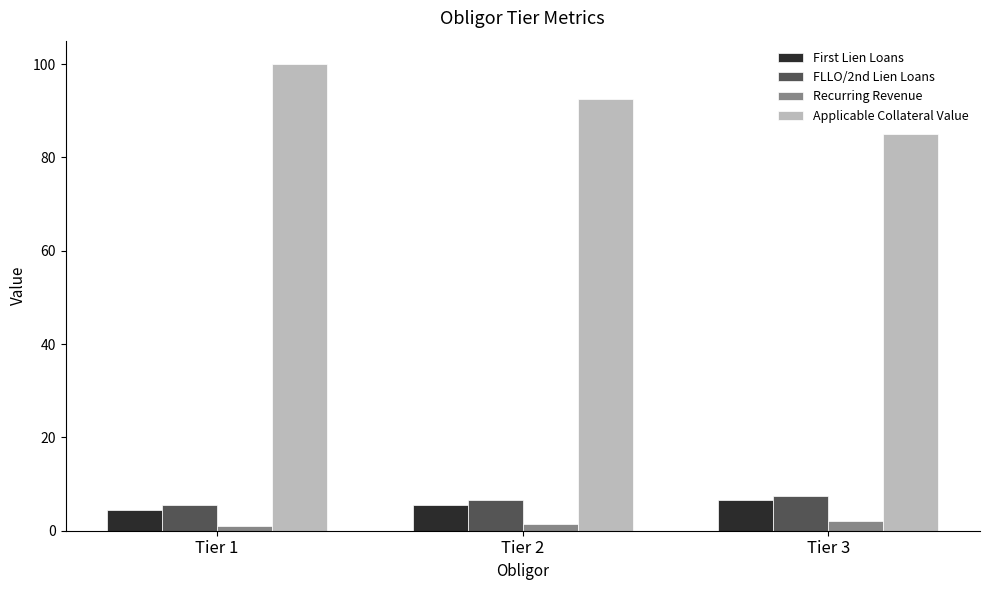

At Tier 2, list the series in order from smallest to largest.

Recurring Revenue, First Lien Loans, FLLO/2nd Lien Loans, Applicable Collateral Value